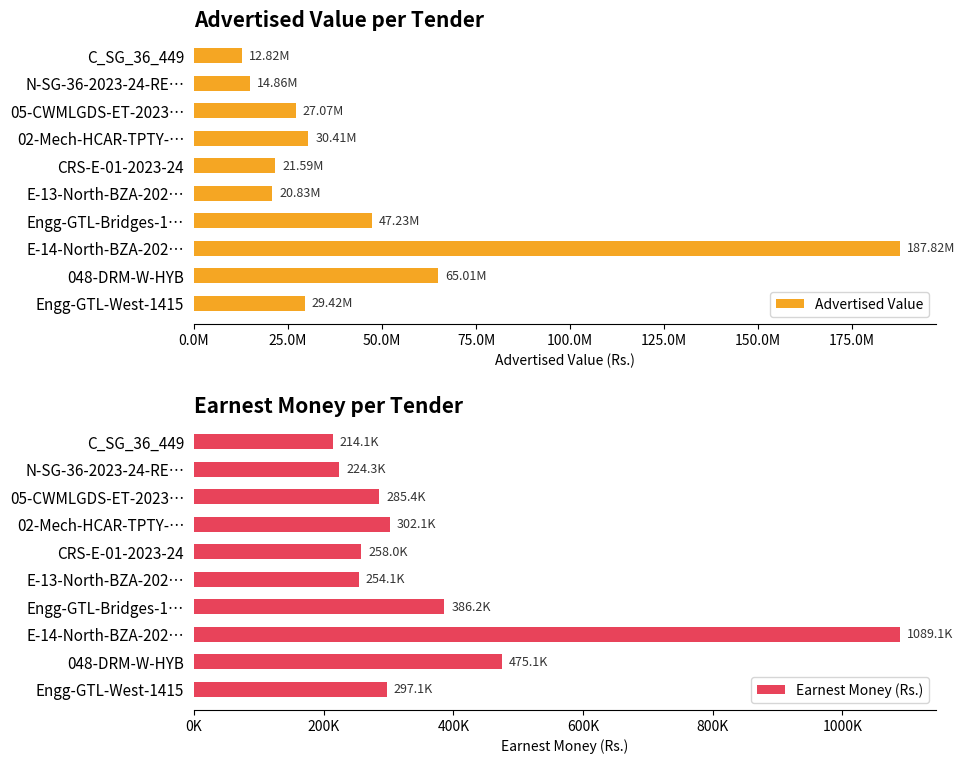

What is the value of the Earnest Money (Rs.) bar at the 7th from the left?

302100.0